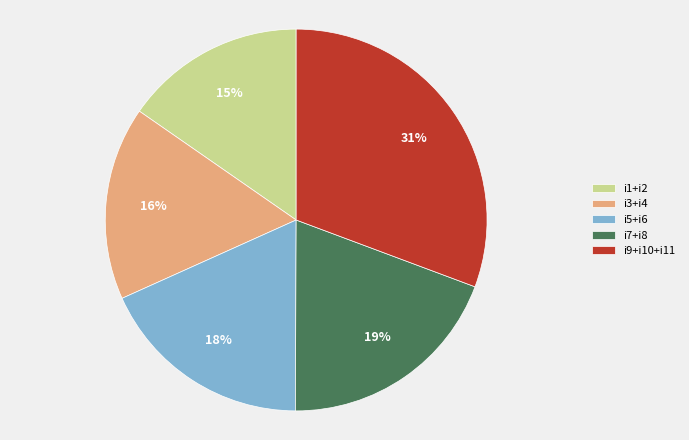

To the nearest percent, what is the combined percentage of i5+i6 and i9+i10+i11?

49%